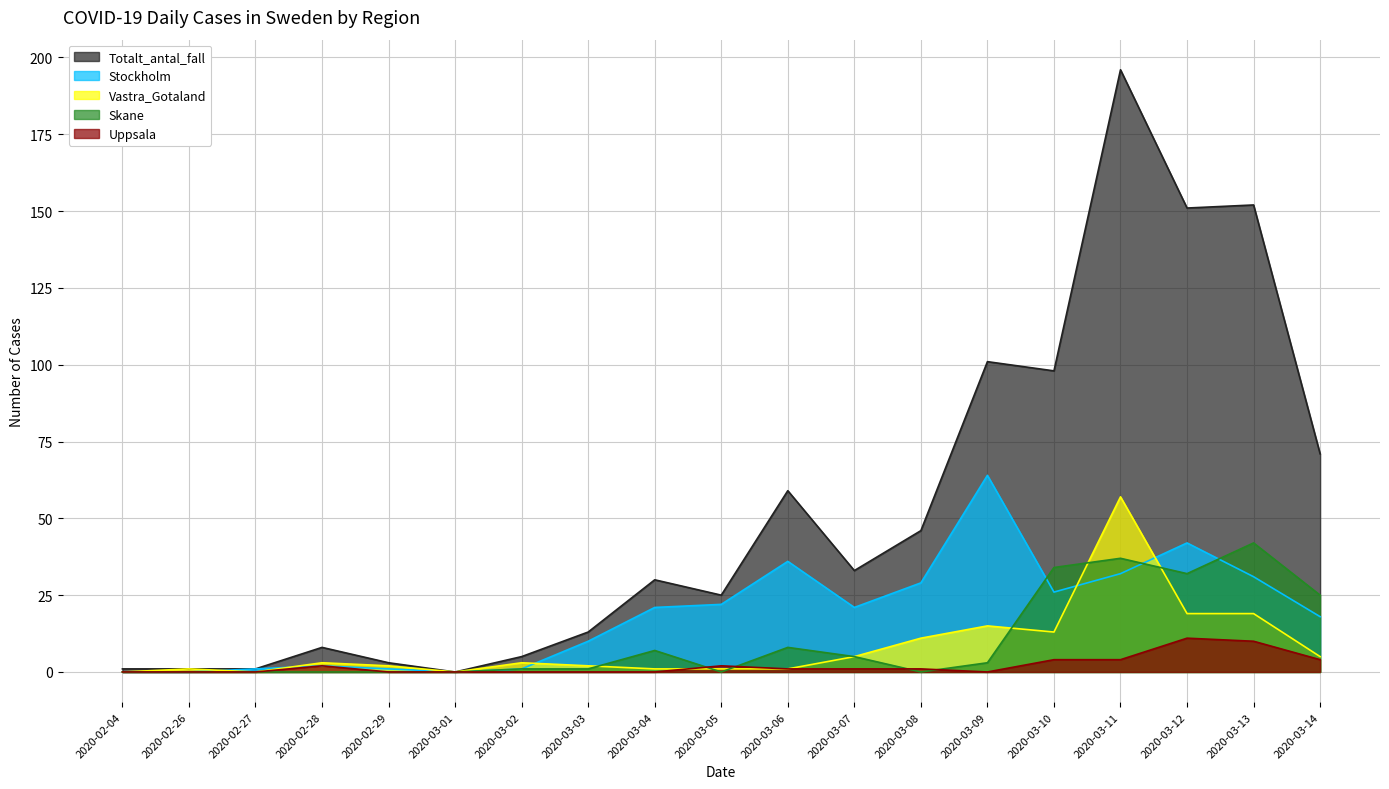

Is the value of Totalt_antal_fall at 2020-03-13 greater than the value of Skane at 2020-03-09?

Yes